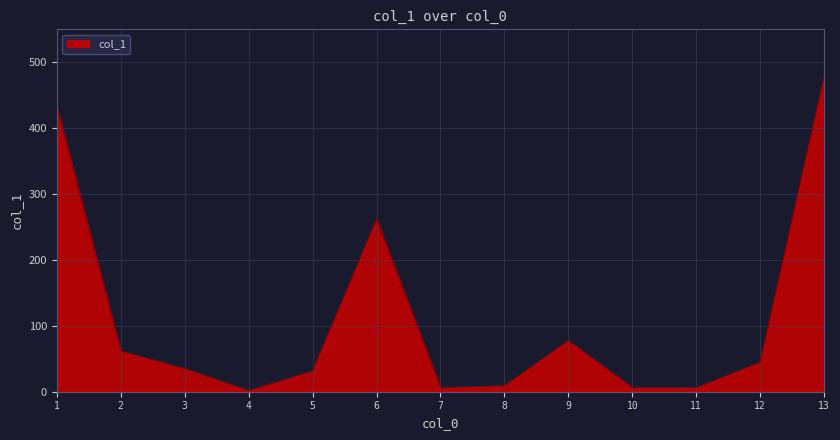

What is the difference between the values at 9 and 5?

46.0